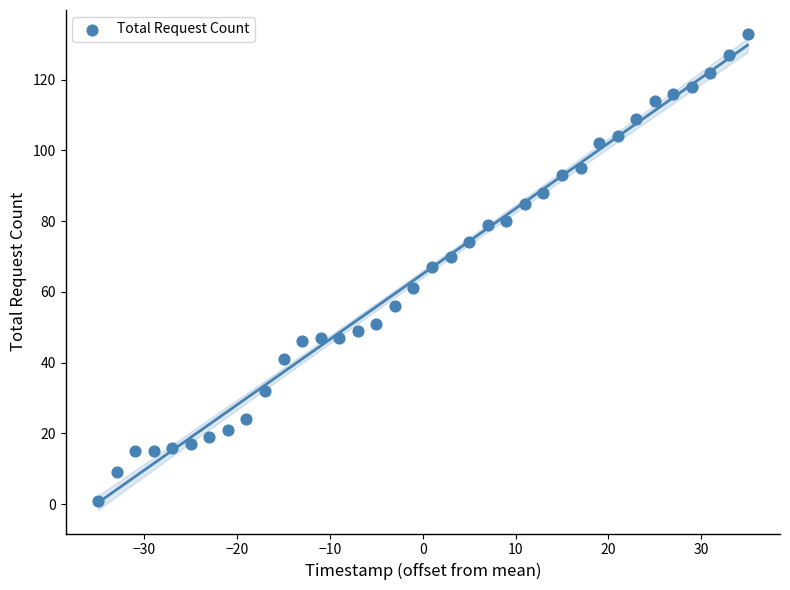

What is the range of X values (max minus min)?

70